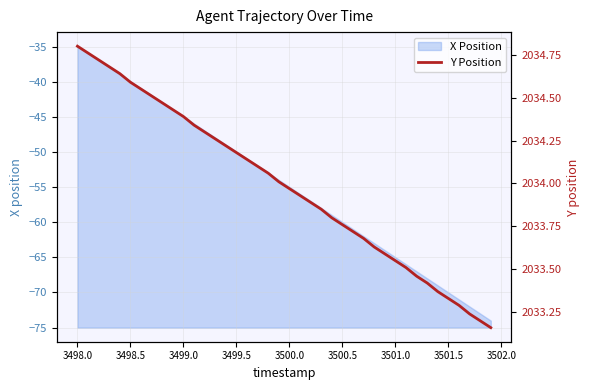

How many categories are shown in the chart?

40